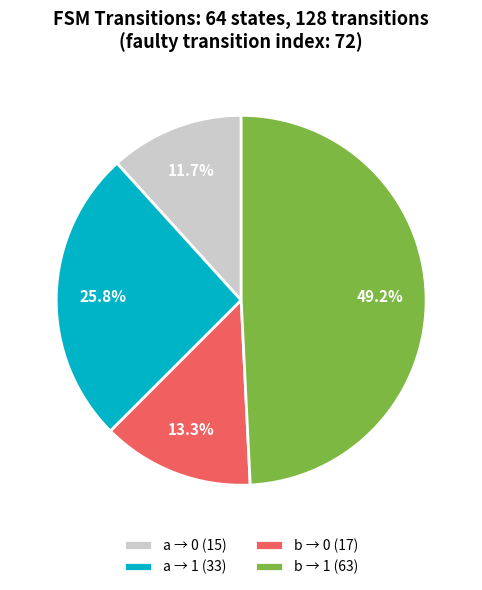

Which slice is the largest?

b → 1 (63)